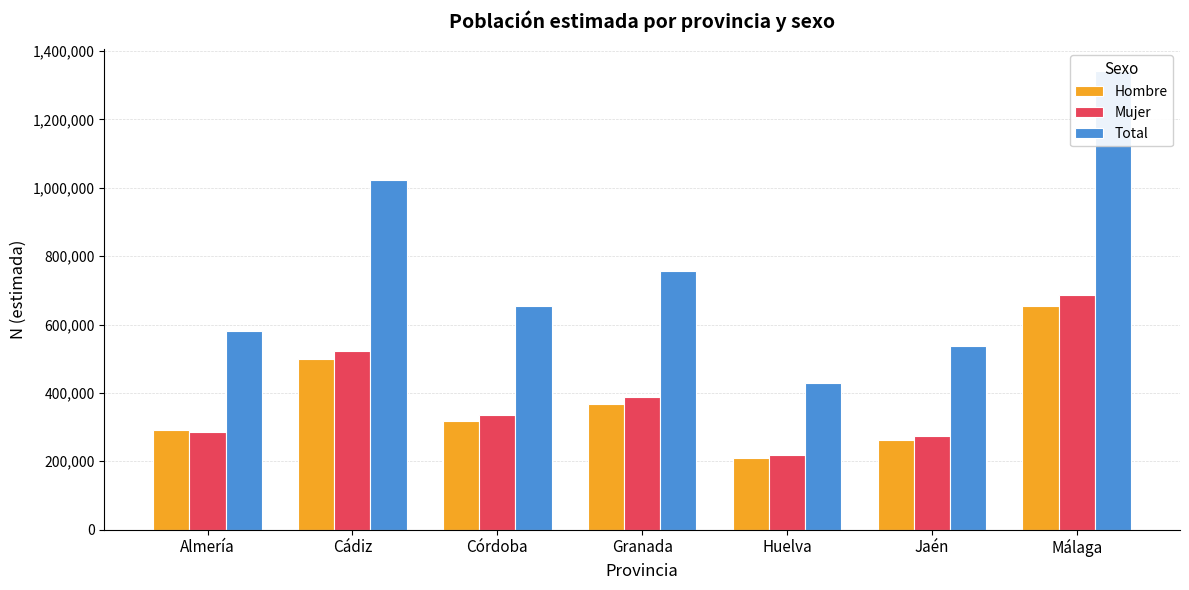

How many groups of bars are there?

7